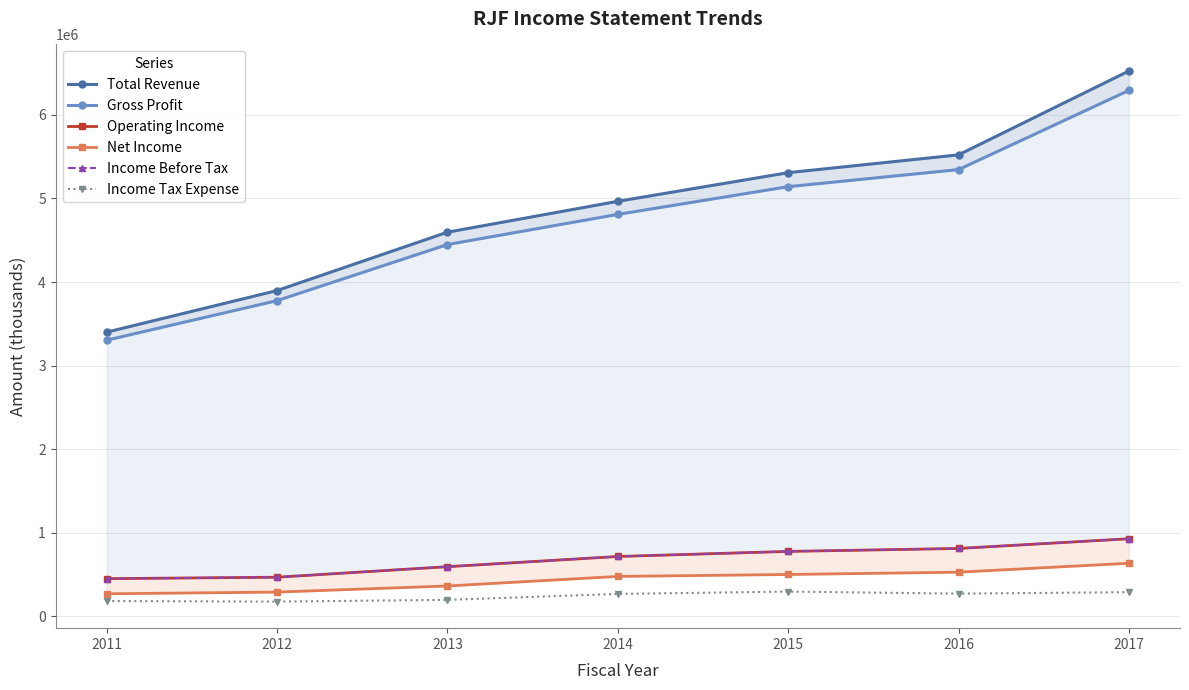

Count the number of data series in this chart.

6